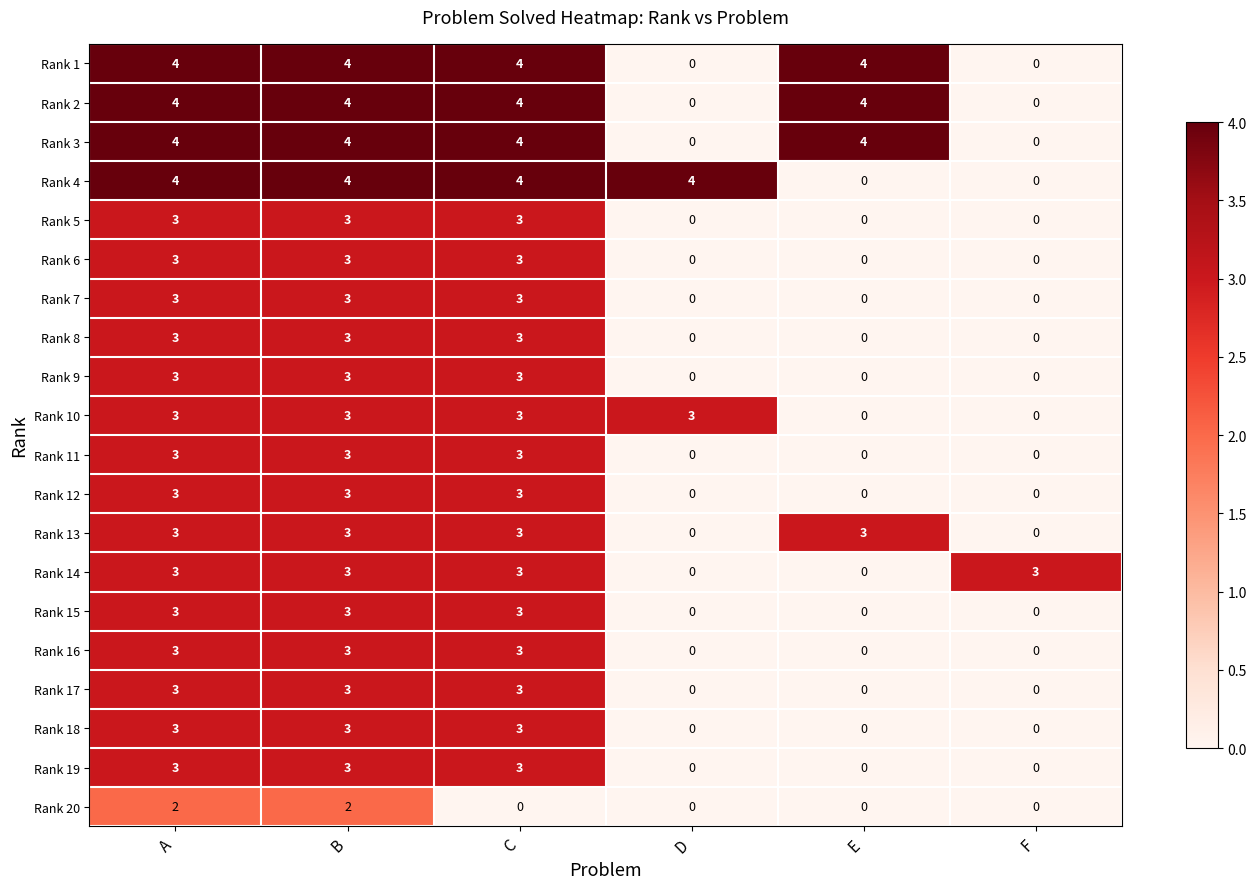

What is the sum of the Rank 6 values at F and B?

3